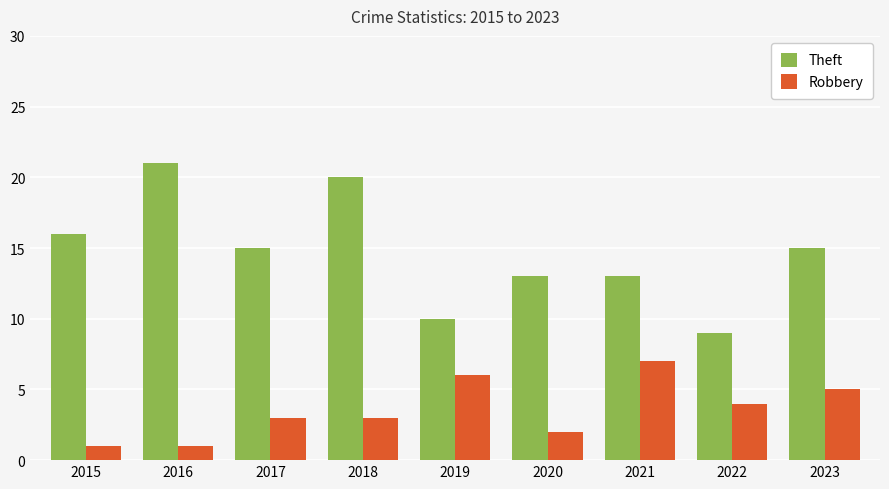

List the series in order of their overall mean, lowest first.

Robbery, Theft